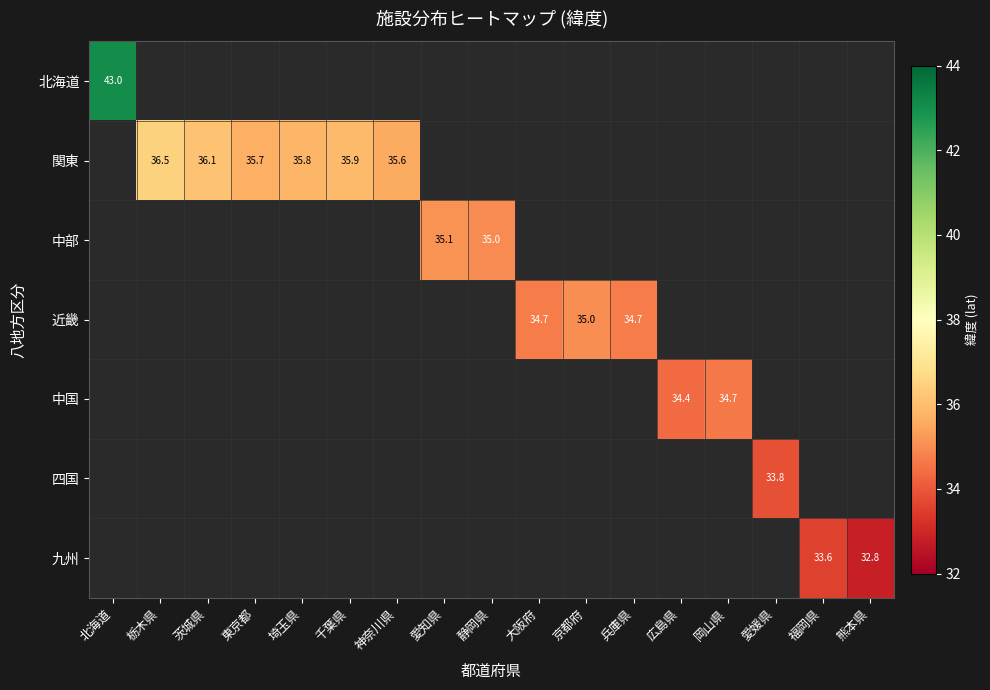

How many positive values does the 近畿 series have?

3